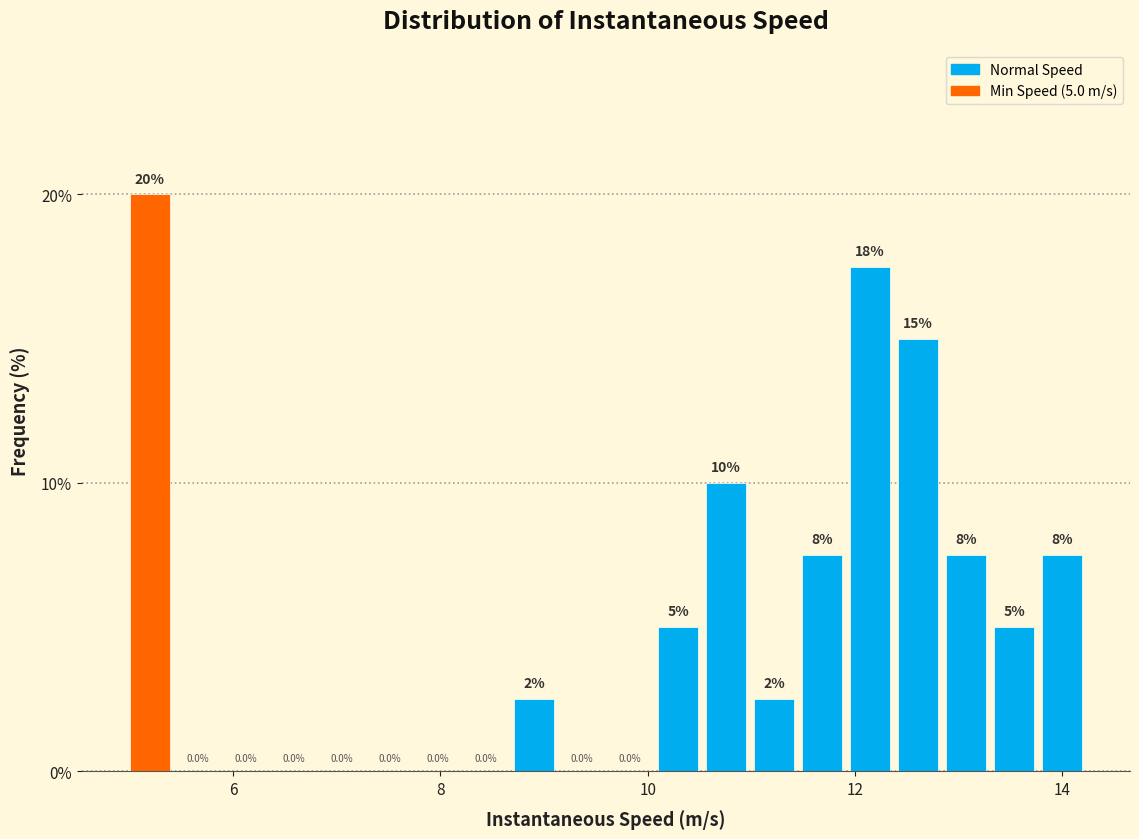

Read against the x-axis, roughly where is the centre of the tallest bar?

5.2